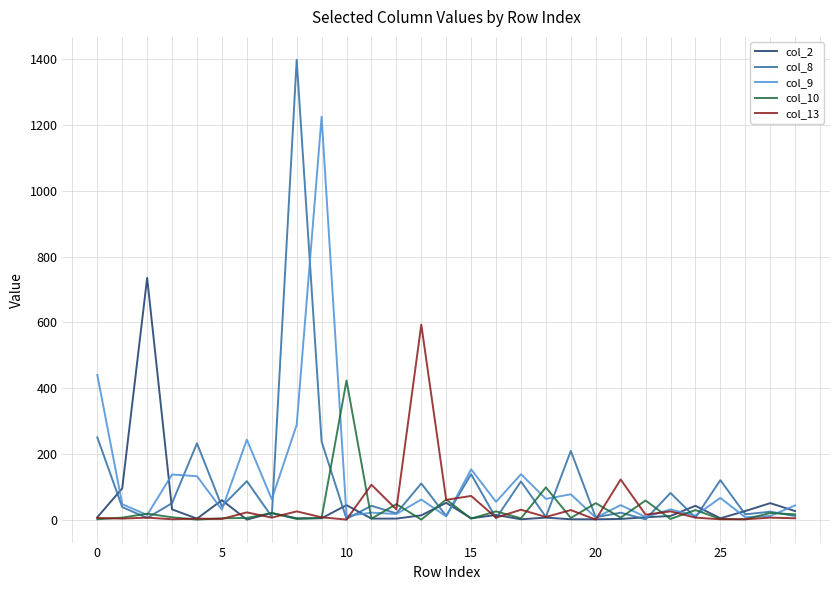

Which series has the largest range (max minus min)?

col_8